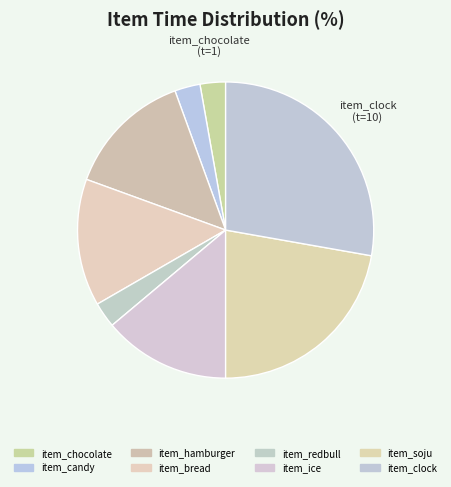

To the nearest percent, what percentage of the pie is item_clock?

28%